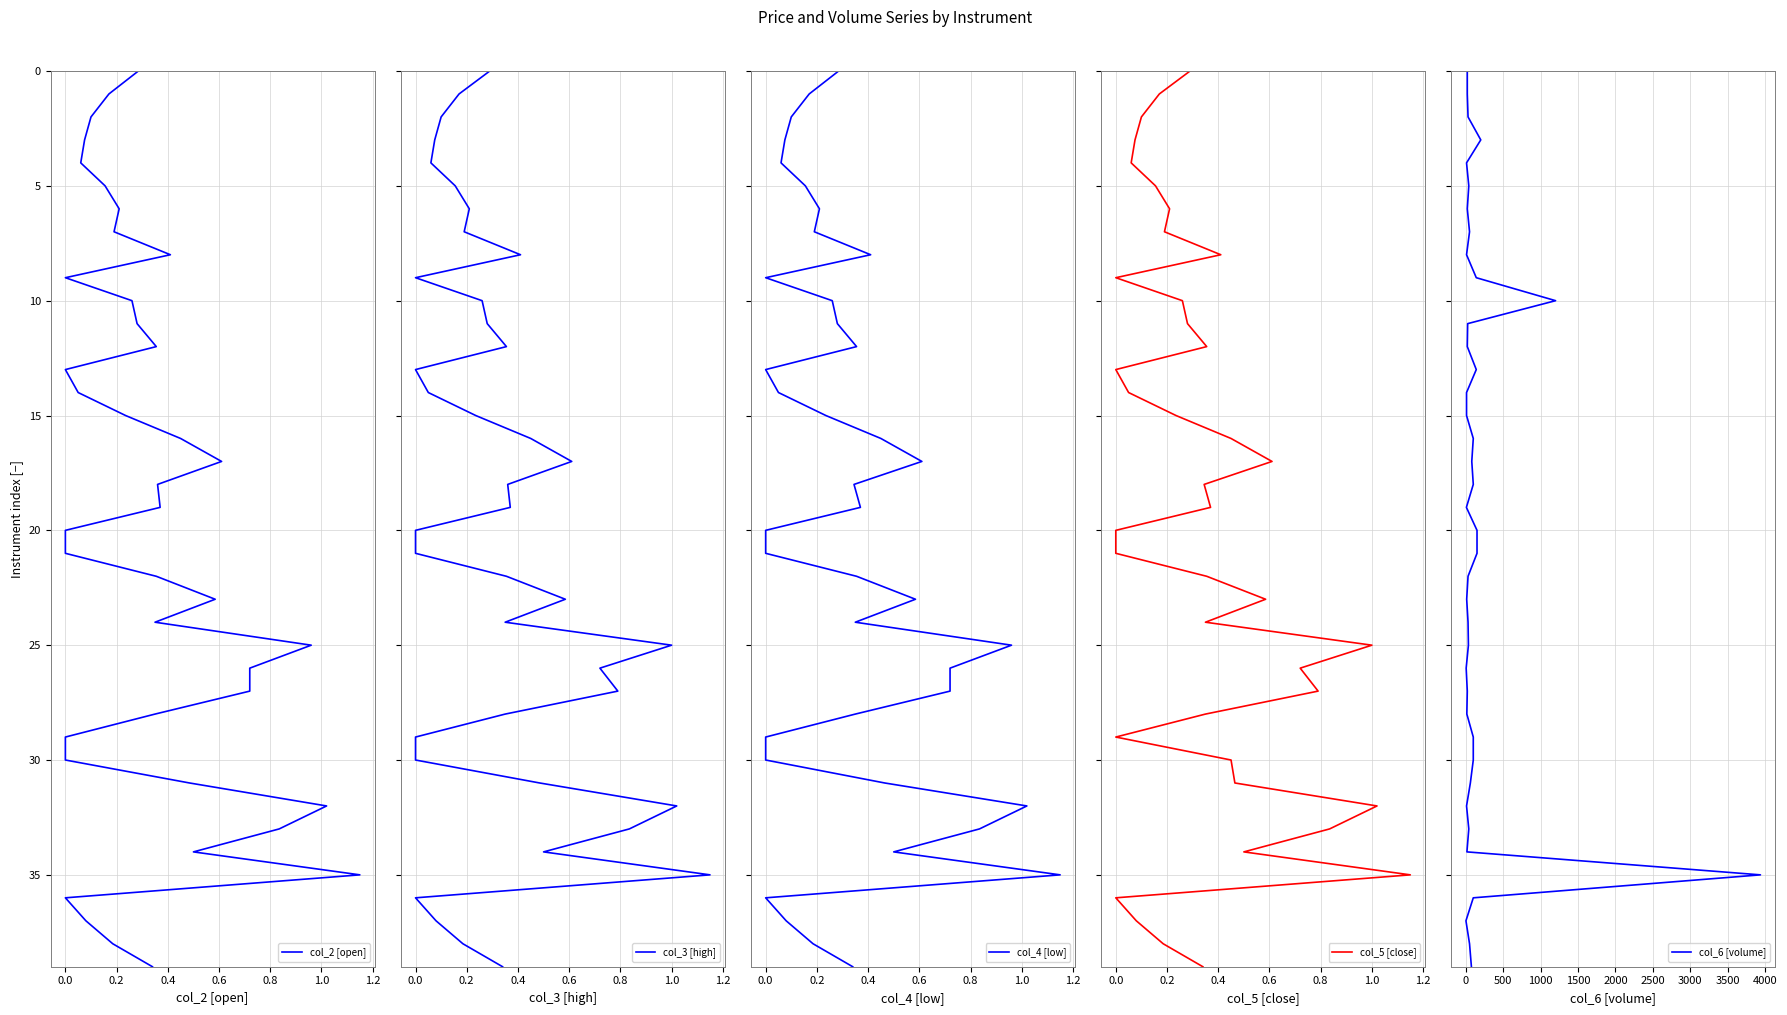

What position from the right is 0.4?

37